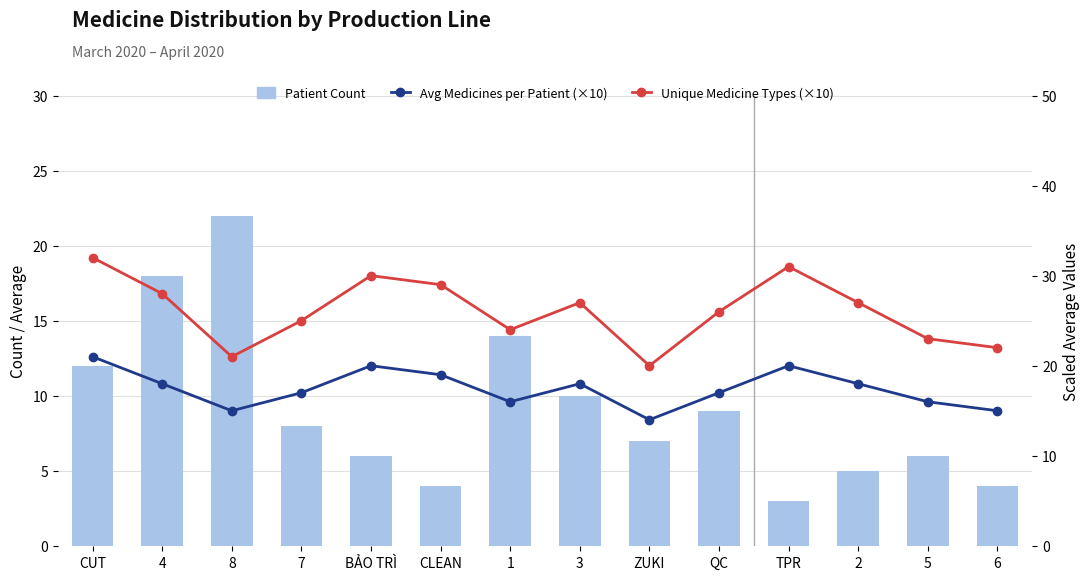

What is the spread (max minus min) of values at 4?

10